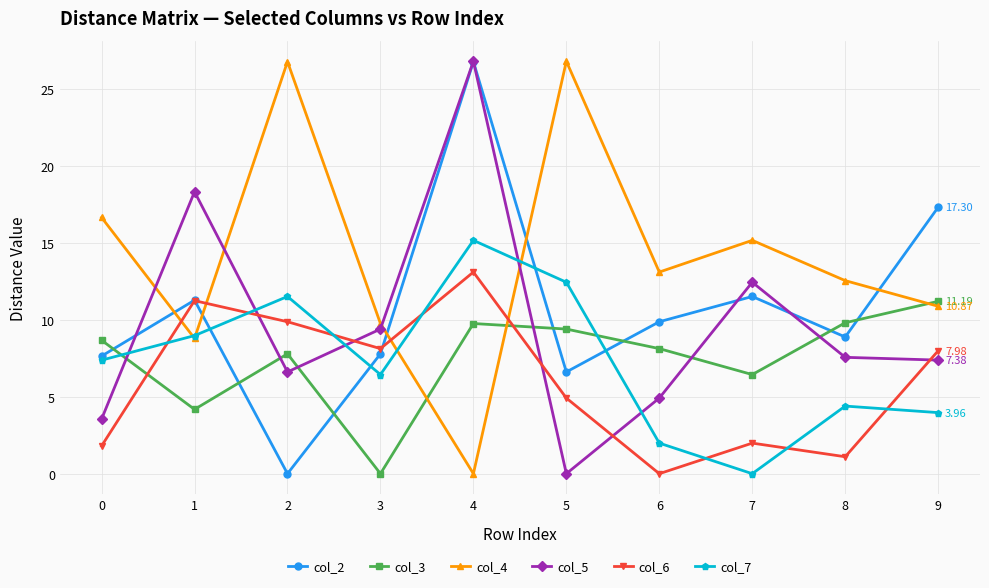

What is the value of the col_6 point at the 8th from the left?

2.0